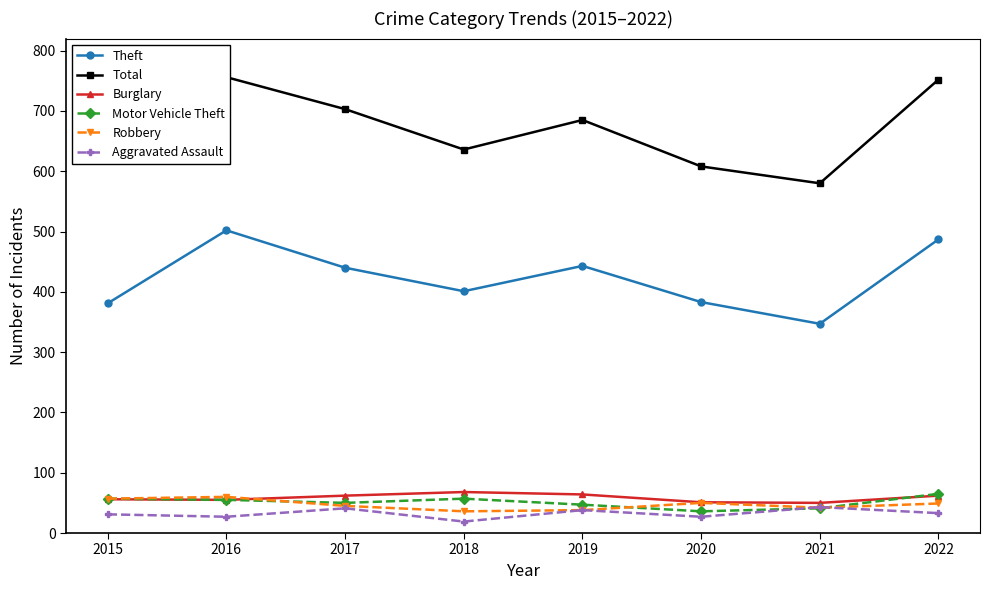

Which series has the widest spread of values?

Total